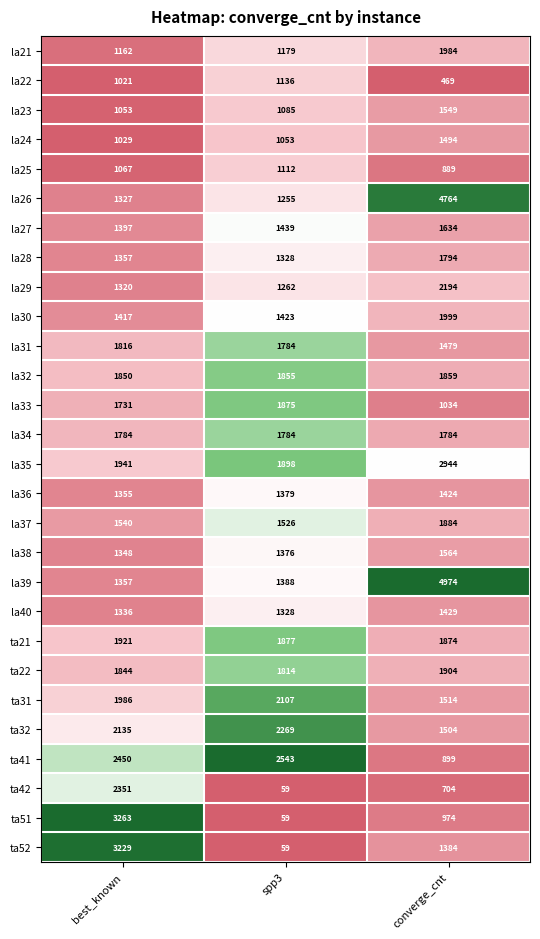

What is the sum of the la40 values at best_known and spp3?

2664